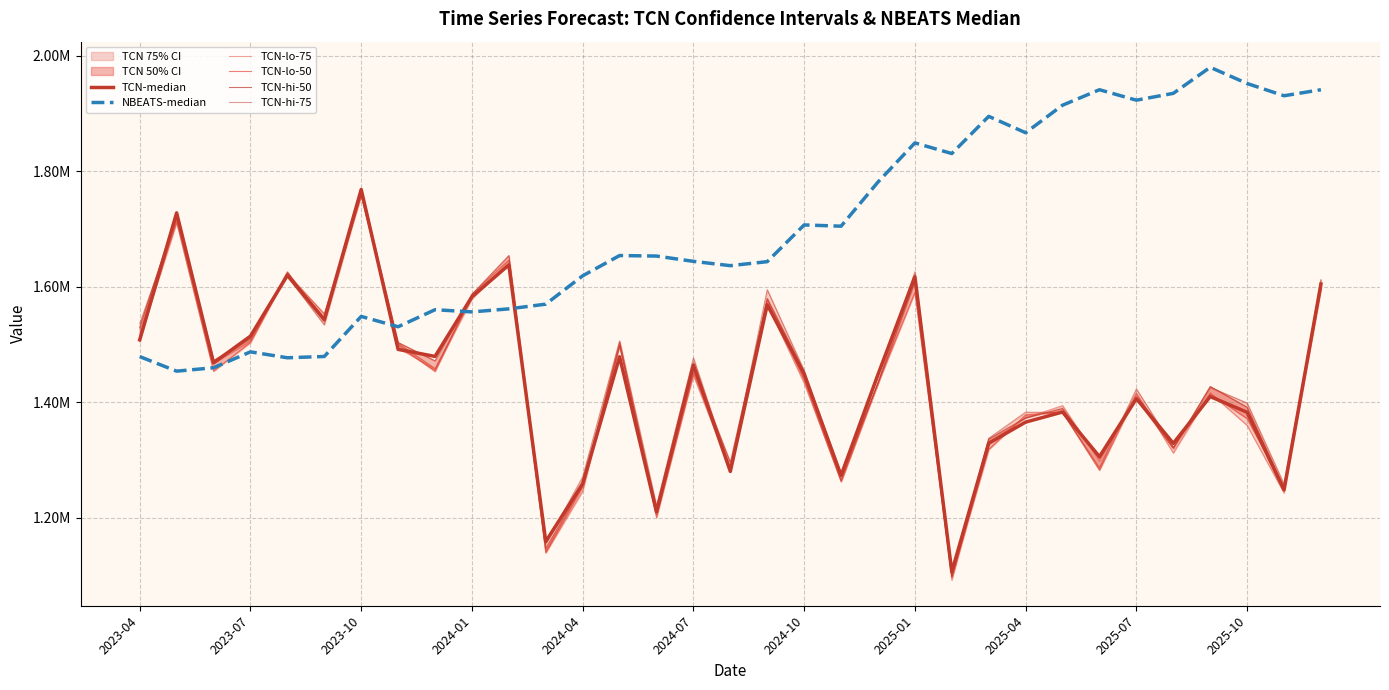

Which series has the largest range (max minus min)?

TCN-lo-75